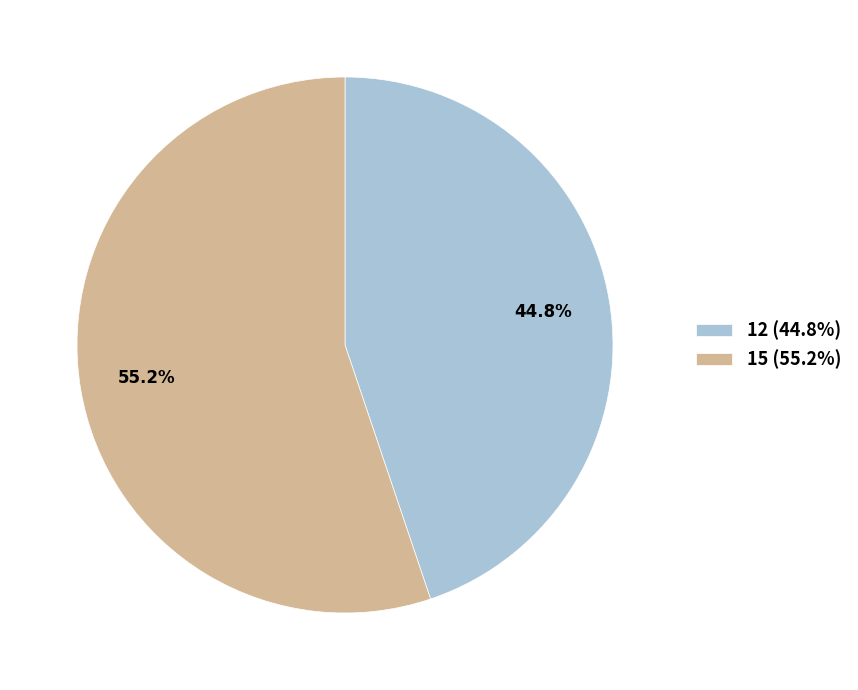

How much of the chart is everything except 15?

44.8%